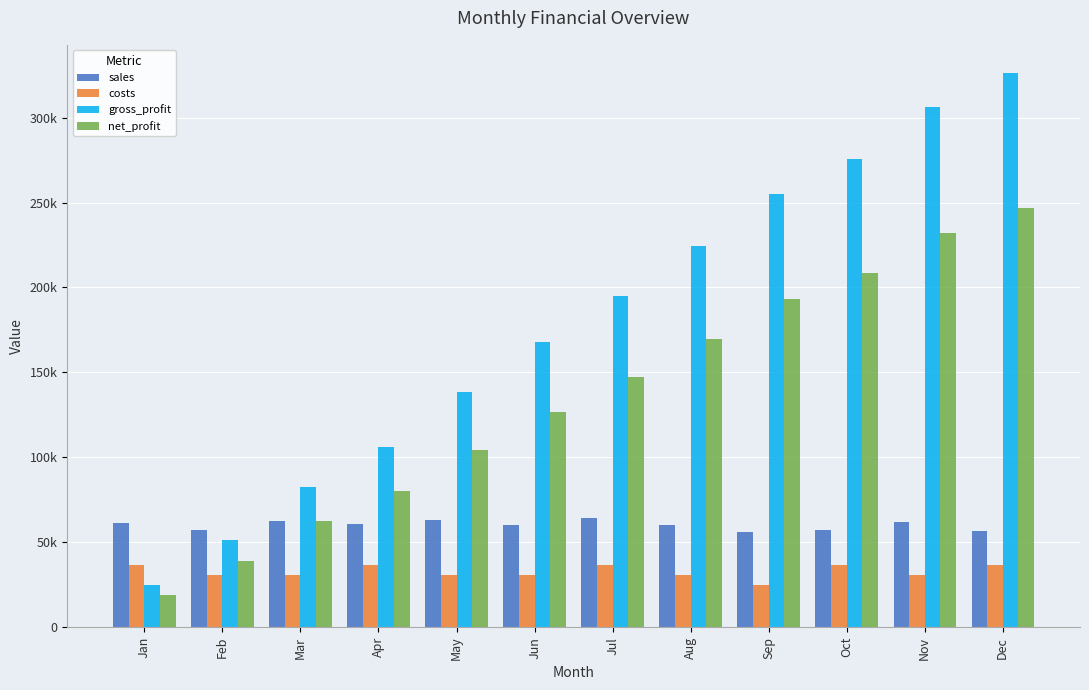

Does the chart contain stacked bars?

No